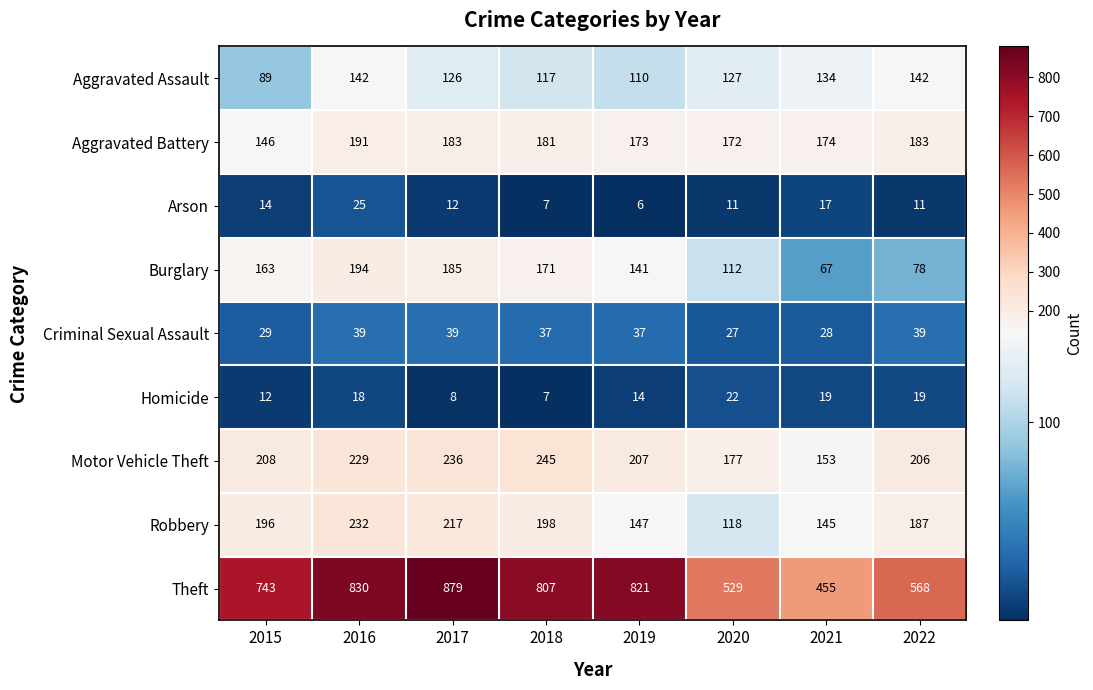

Which label corresponds to the largest value in the chart?

2017